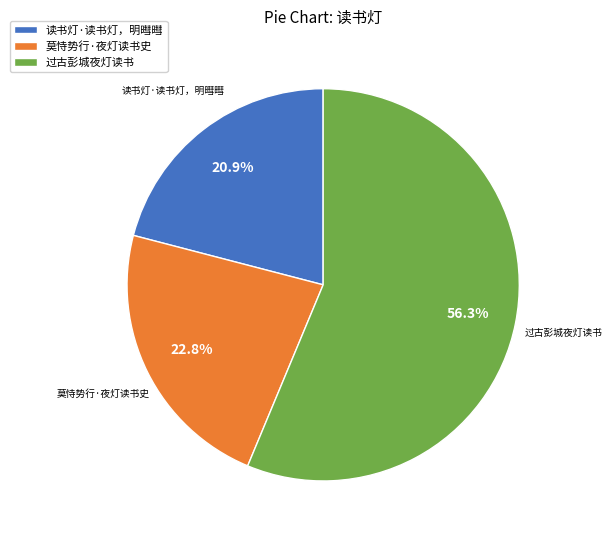

Which slice is the largest?

过古彭城夜灯读书